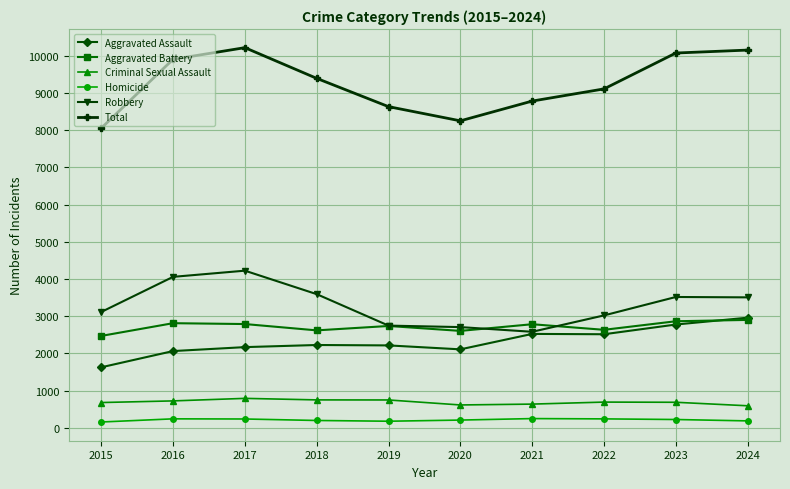

The value of Aggravated Assault at 2019 is 629. True or false?

False